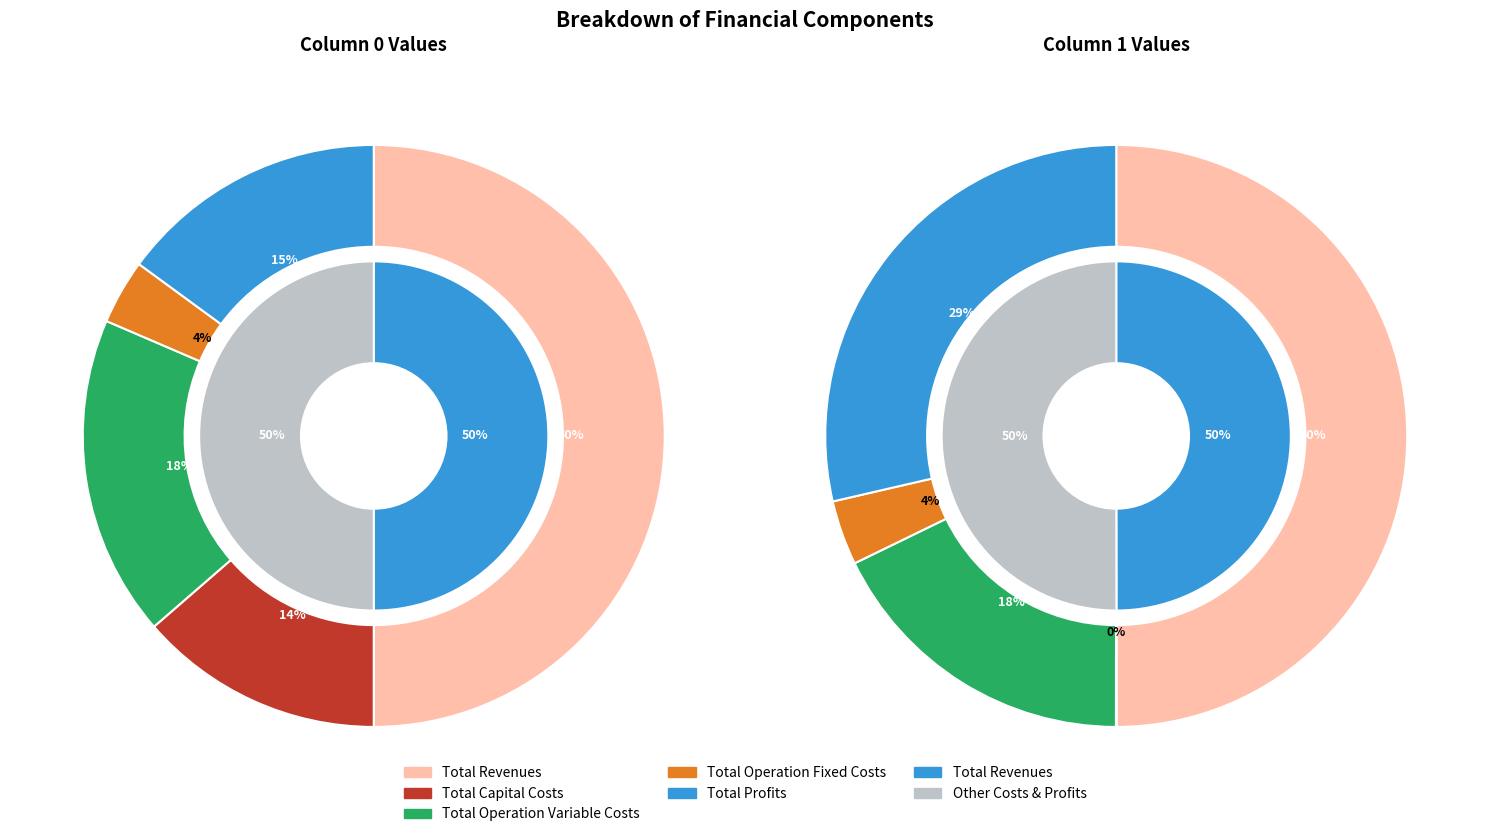

True or false: Total Operation Variable Costs accounts for 12% of the total.

False